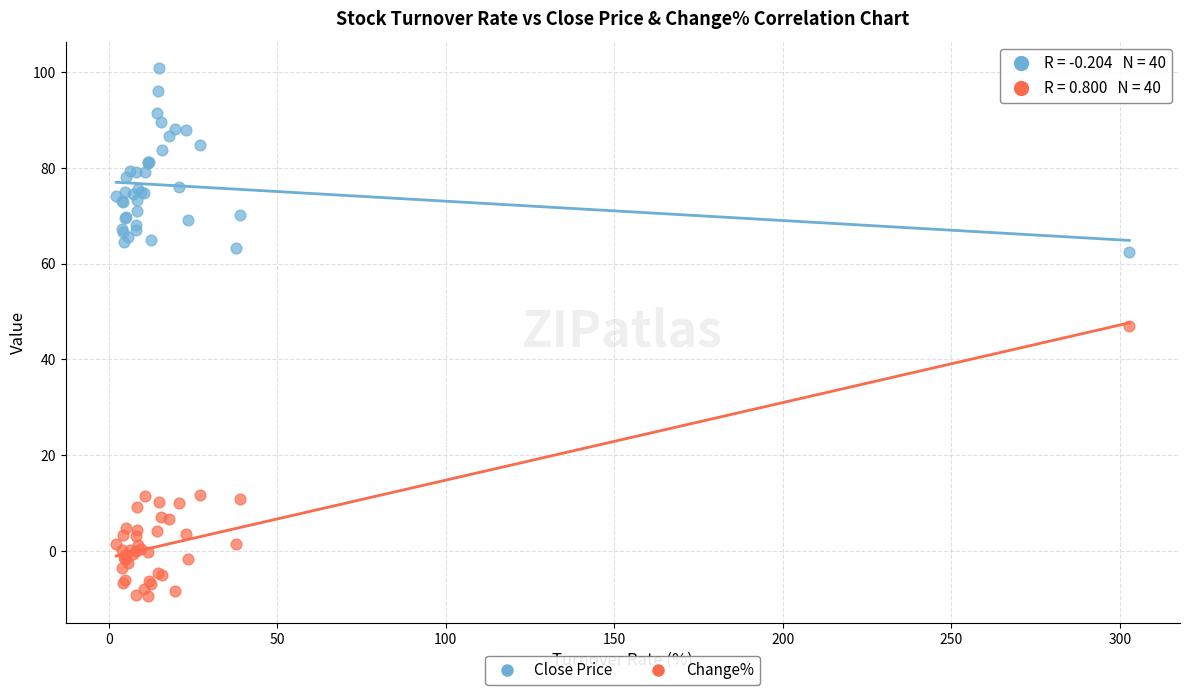

What are all the series names shown in the legend?

Close Price, Change%